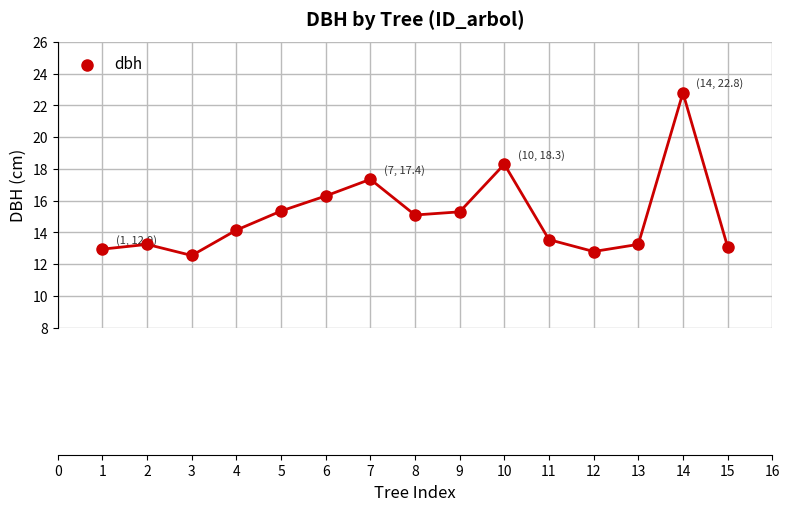

What Y value in the scatter plot is closest to 17?

17.4